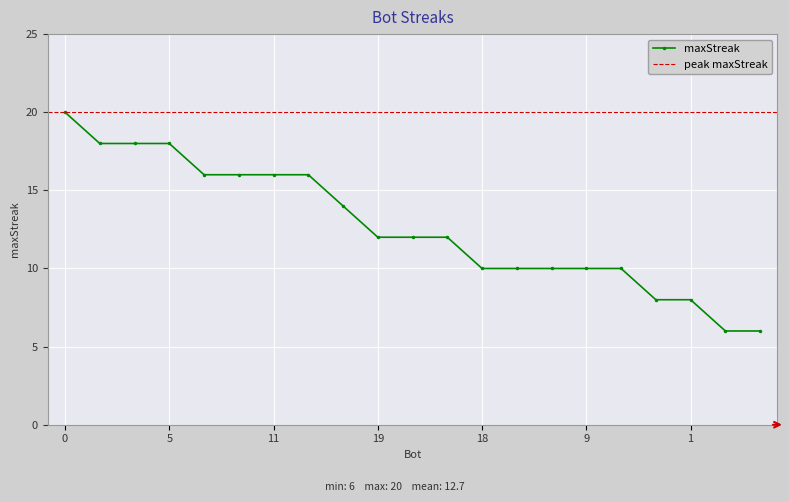

At which category does the chart reach its minimum across all series?

14